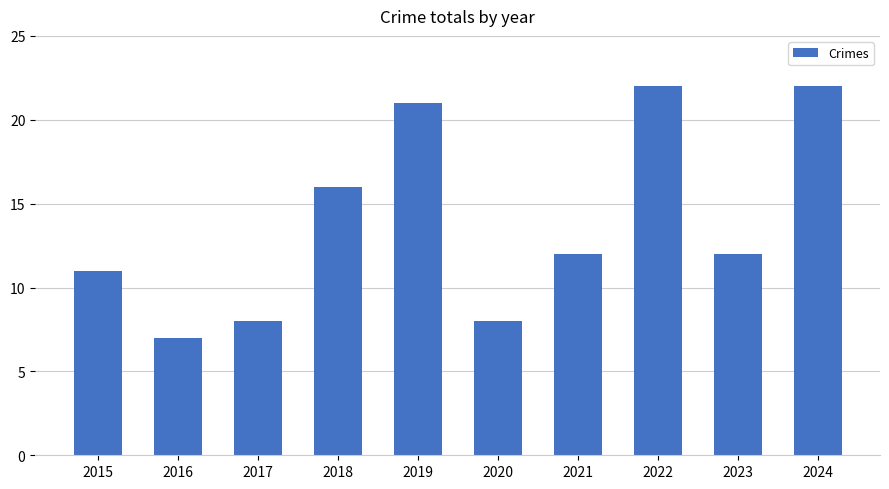

What is the change in value from 2016 to 2021?

+5